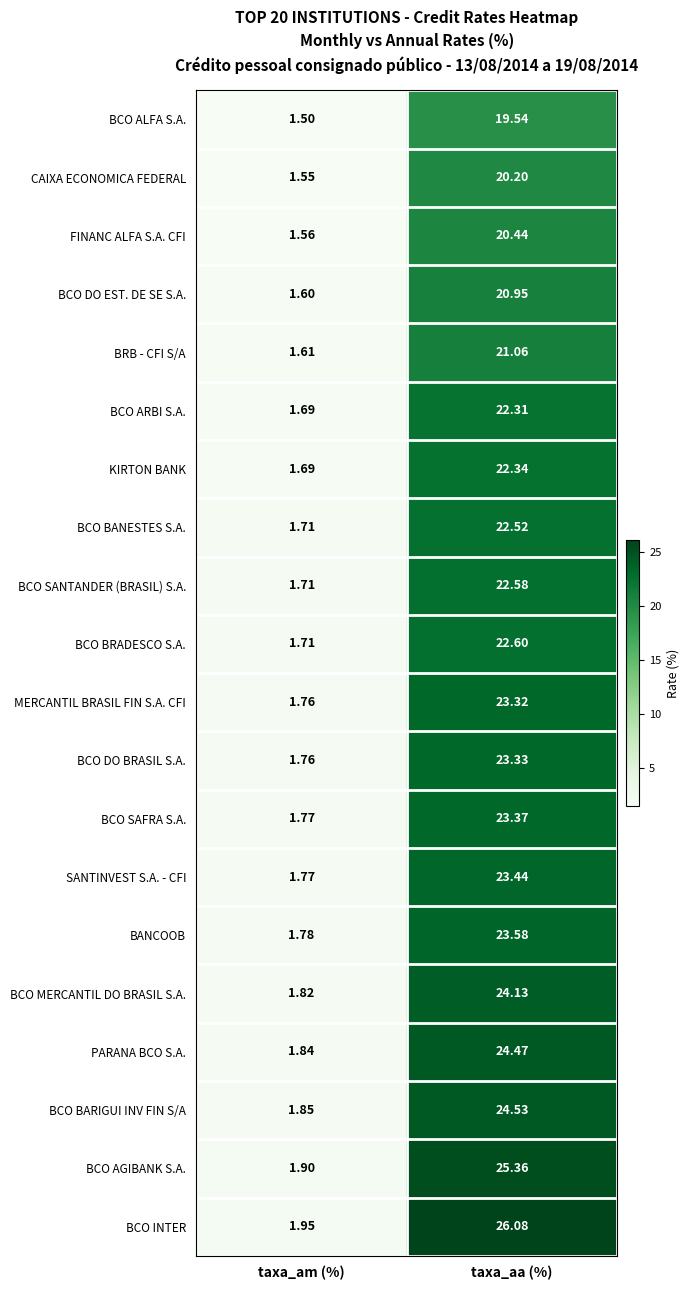

Between taxa_am (%) and taxa_aa (%), which series saw the biggest shift?

BCO INTER